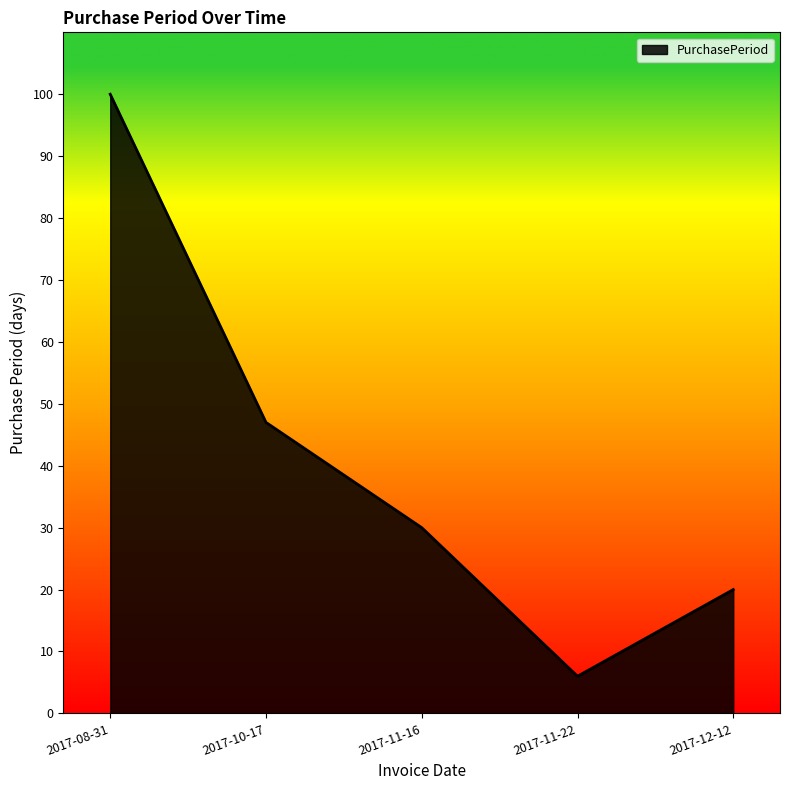

What is the sum of all values?

203